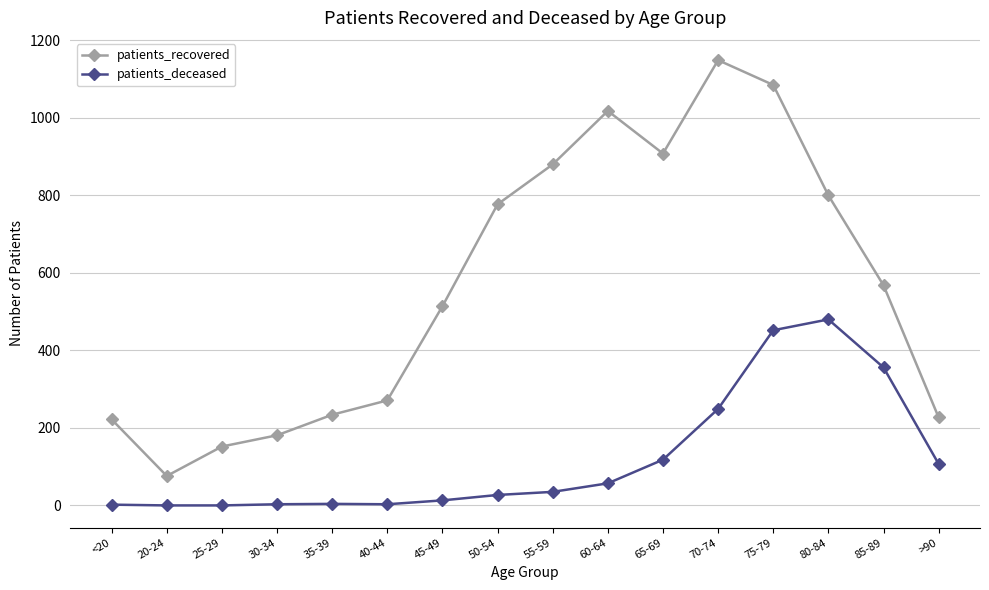

Which series has the widest spread of values?

patients_recovered